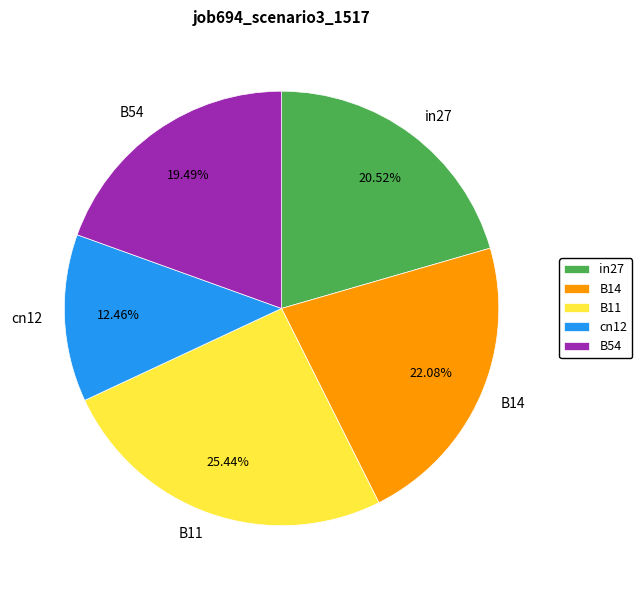

How many slices are in this pie chart?

5